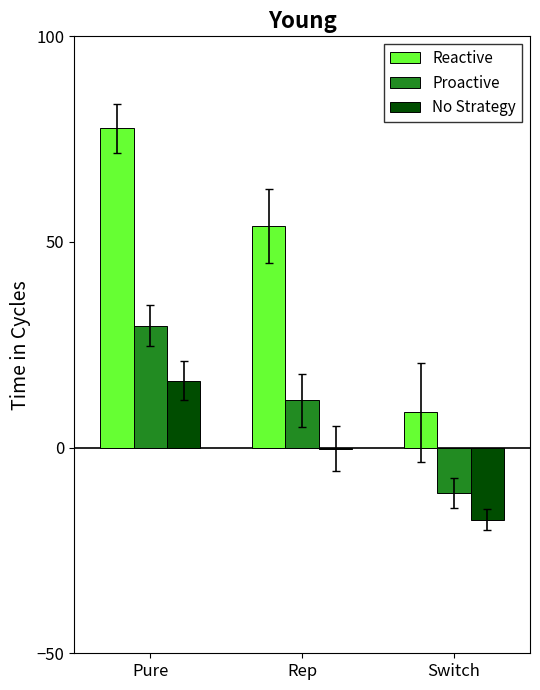

What is the sum of all Reactive values?

140.0